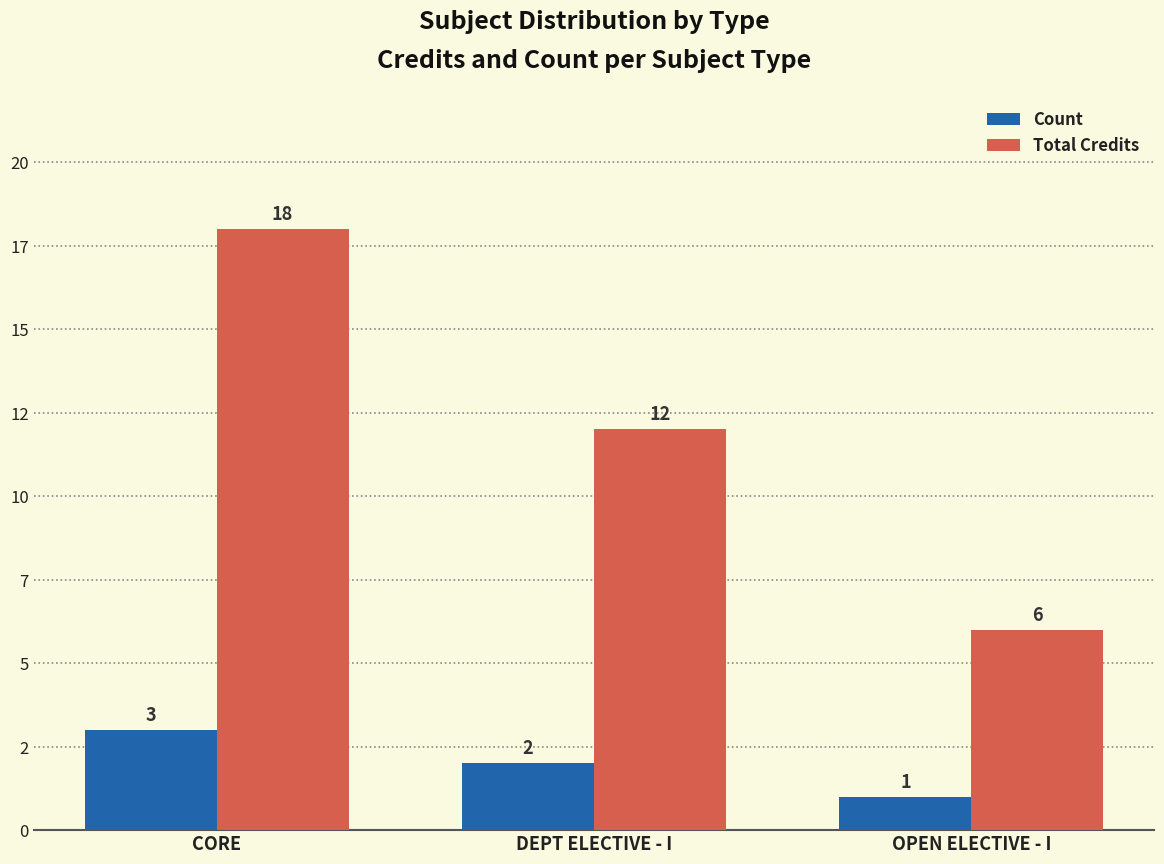

What is the lowest value of the Count series?

1